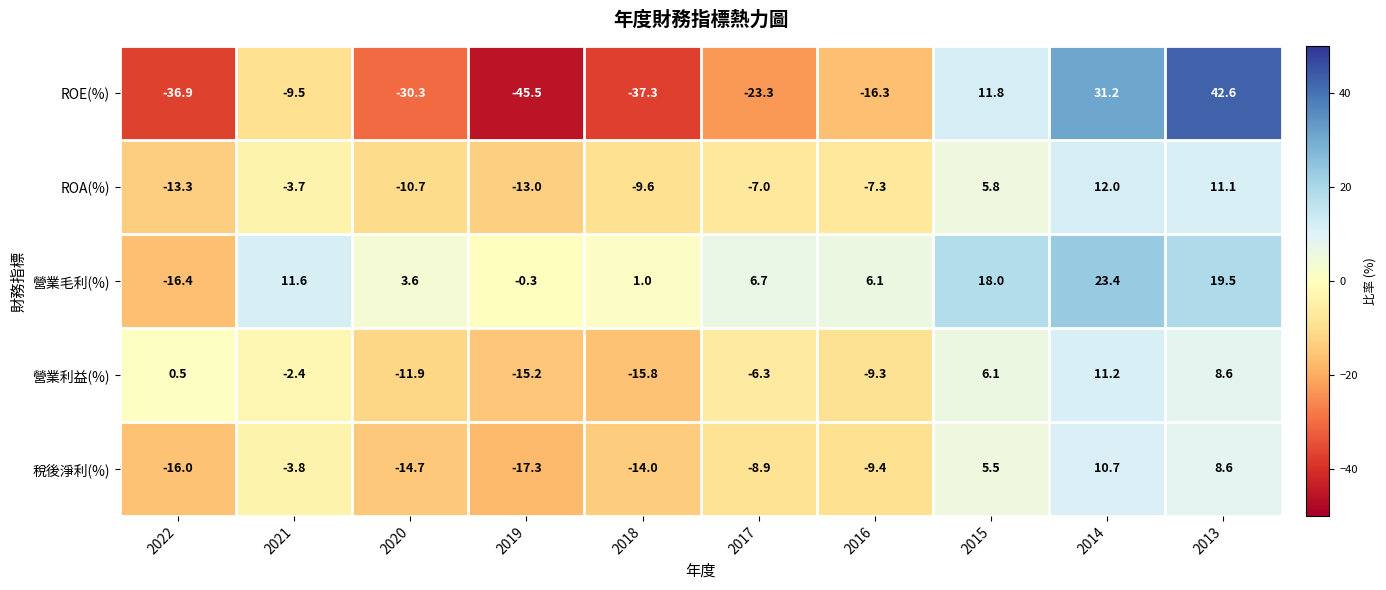

Count the number of data series in this chart.

5